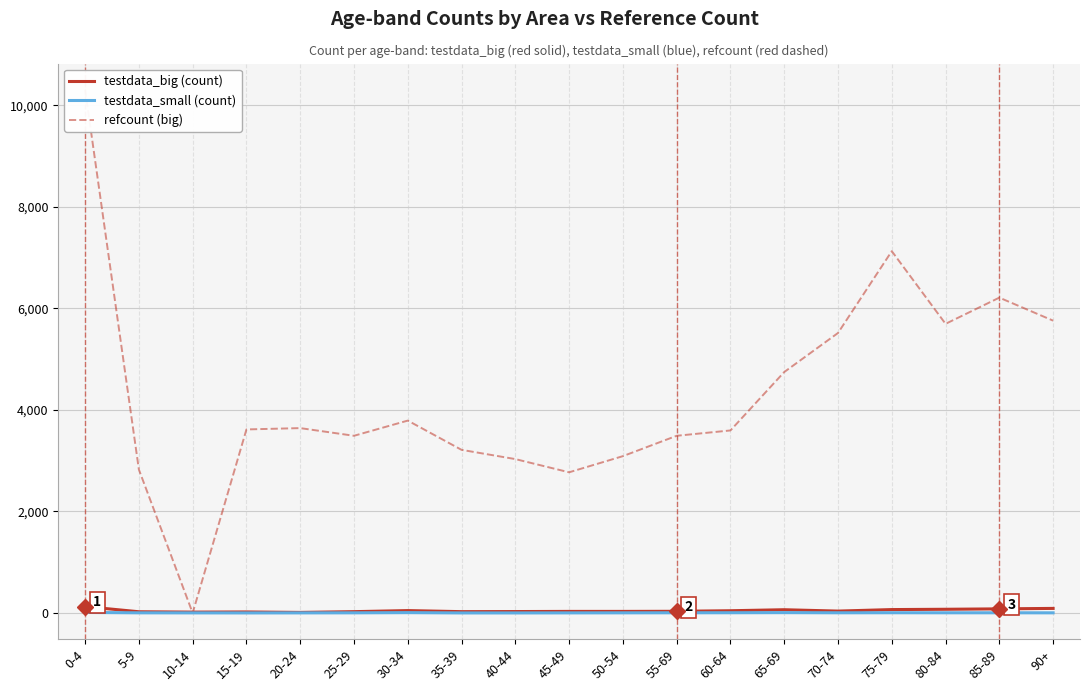

Which category has the lowest value in the testdata_small (count) series?

15-19